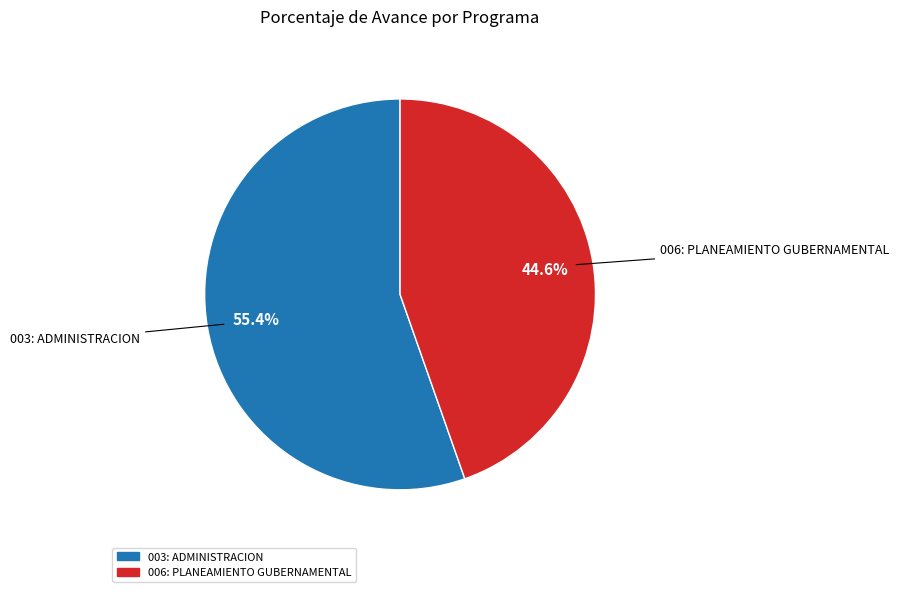

Which slice is the largest?

003: ADMINISTRACION